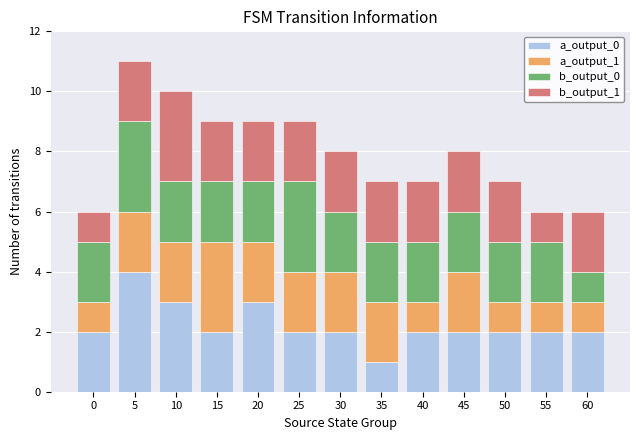

What is the sum of all a_output_0 values?

29